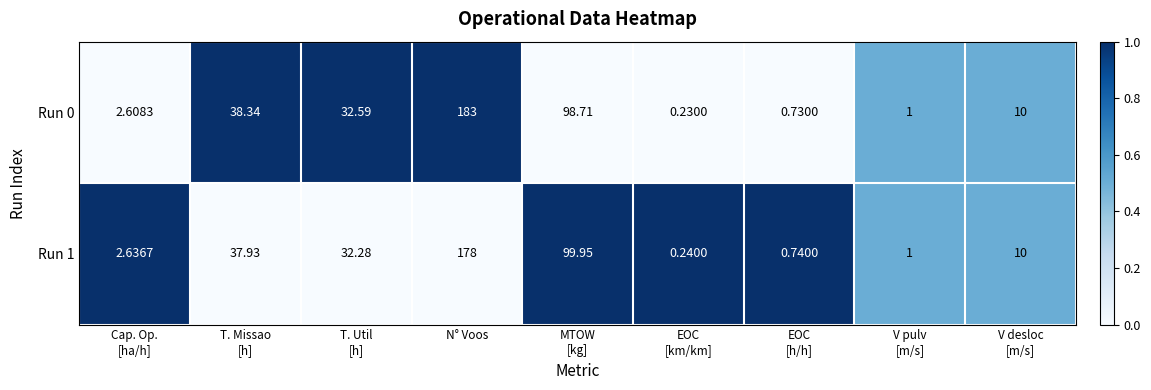

At which category does the chart reach its peak across all series?

N° Voos